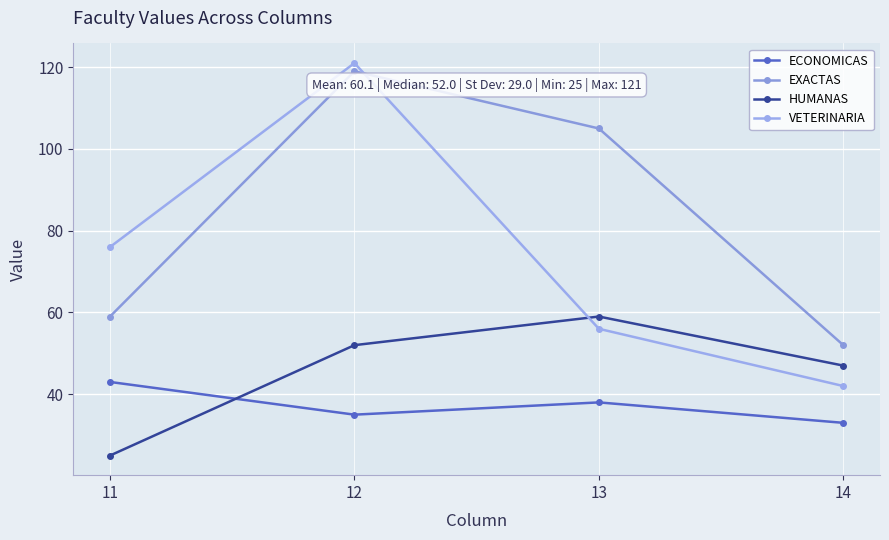

How many HUMANAS values are between 47 and 59?

3